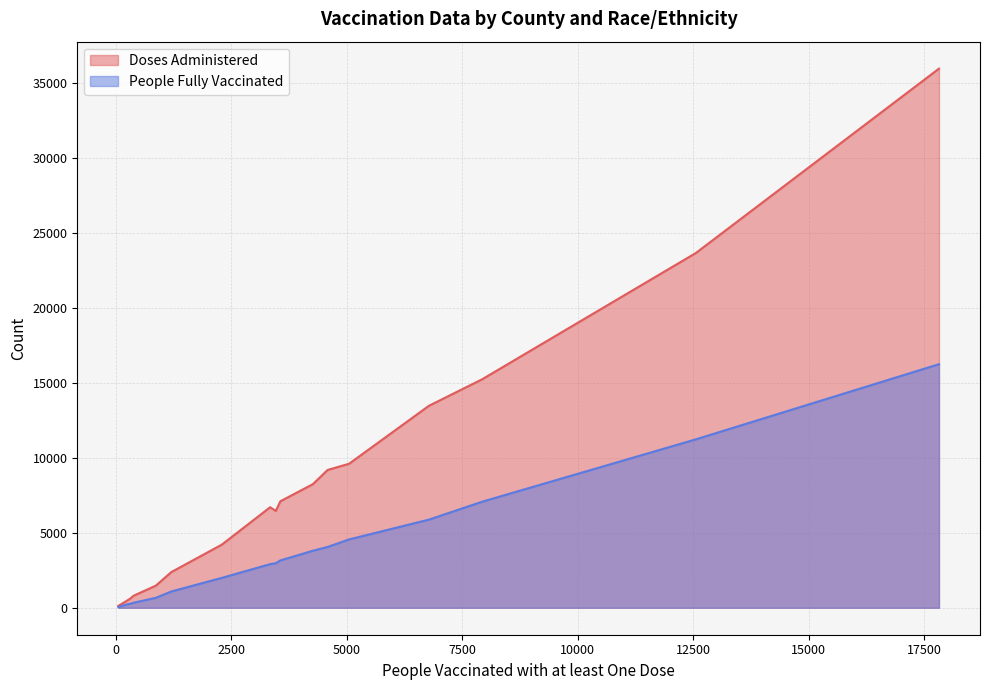

Which series has the largest total across all categories?

Doses Administered